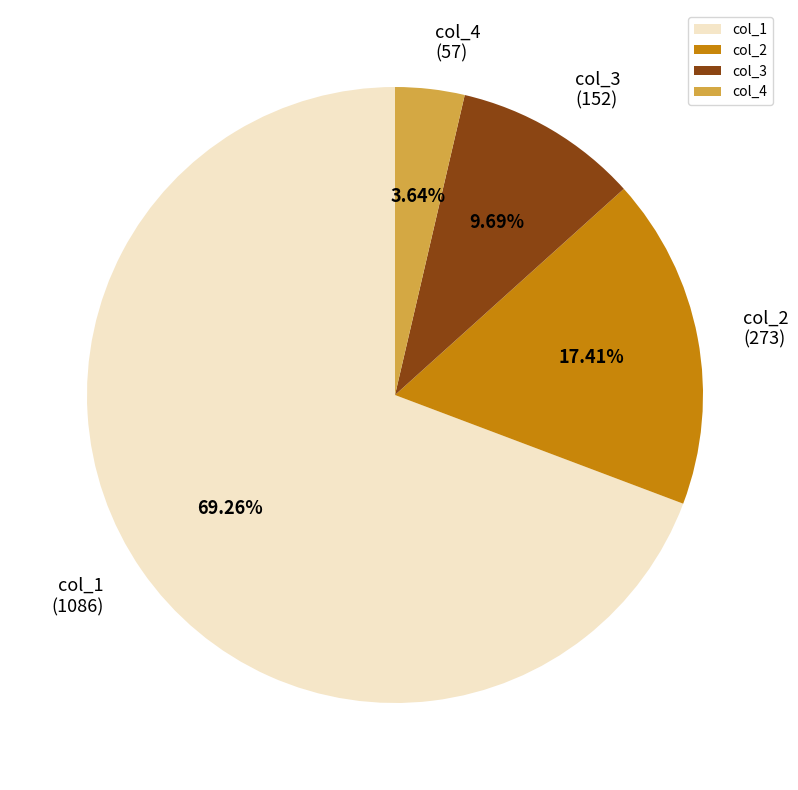

Is there any slice that represents more than half of the pie?

Yes